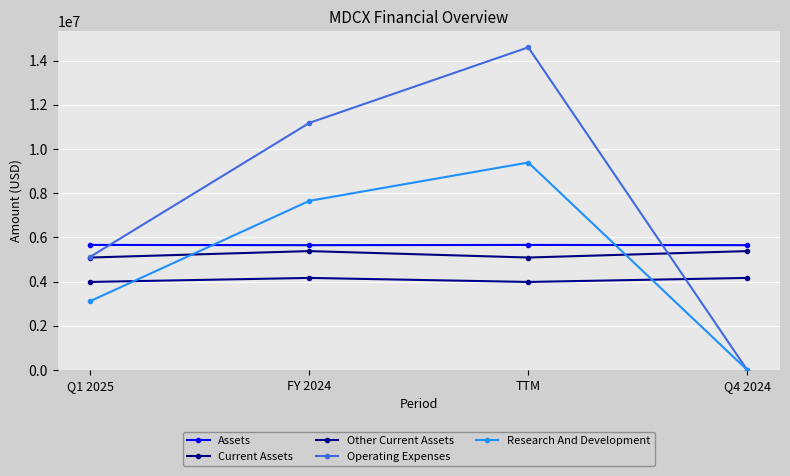

How many Operating Expenses values are between 5126274 and 14599818?

3